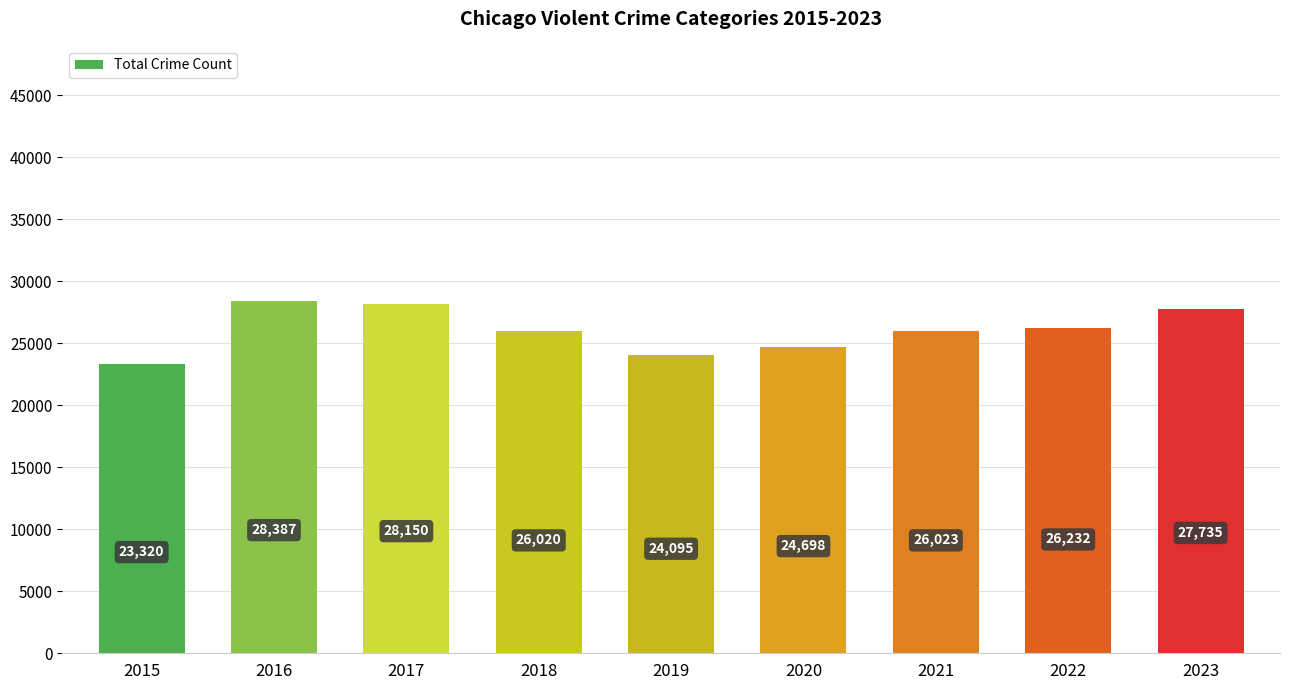

True or false: the data shows 28150 at 2017.

True